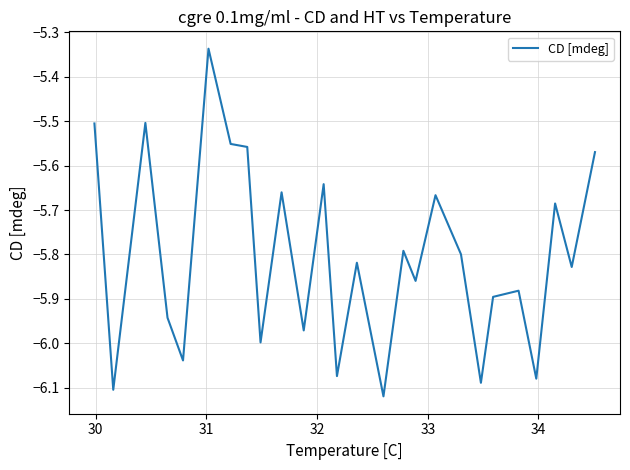

What is the difference between the maximum and minimum values?

0.8